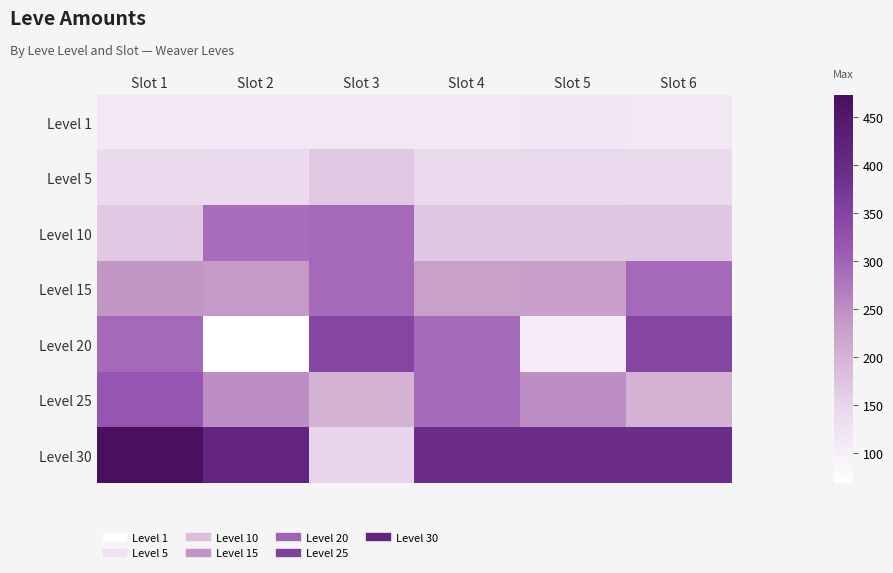

Rank the series by their maximum value, from highest to lowest.

Level 30, Level 20, Level 25, Level 15, Level 10, Level 5, Level 1